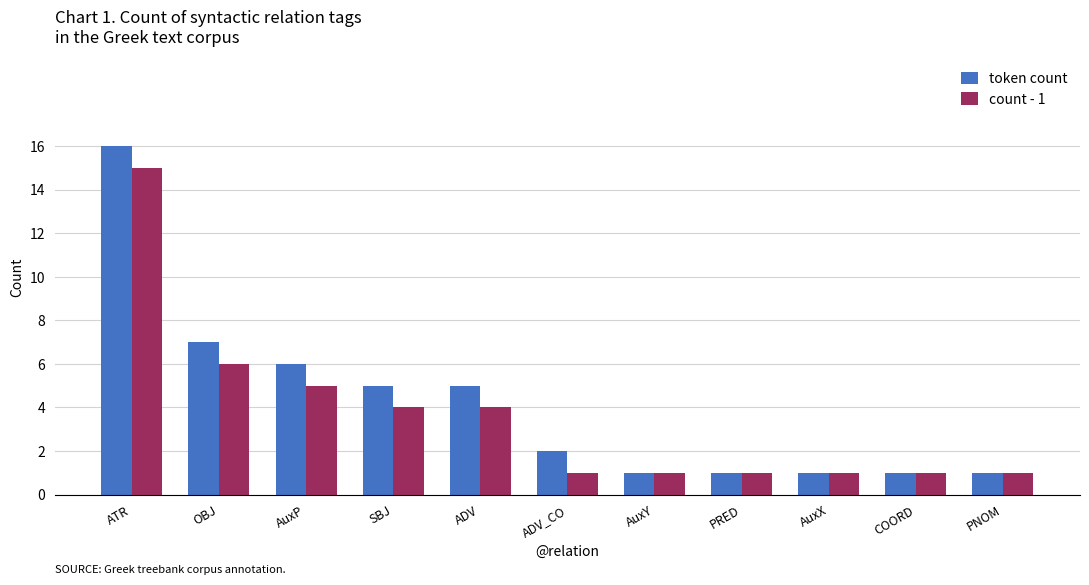

How many bars are there in total?

22